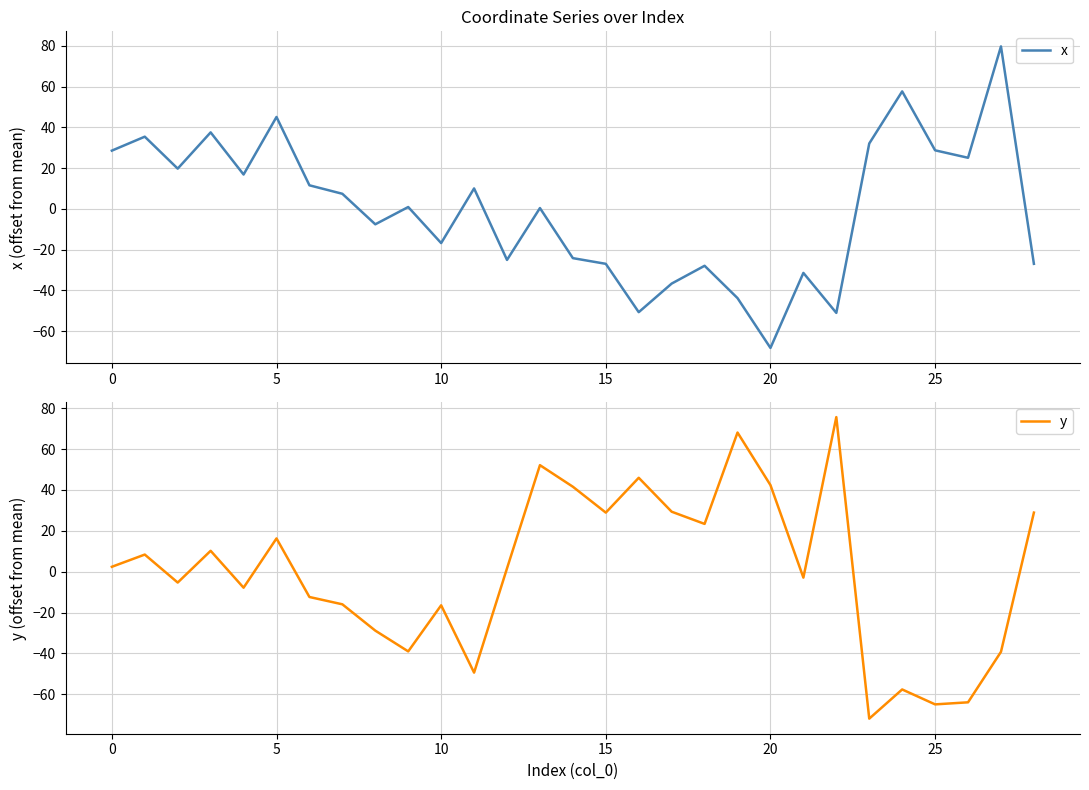

How many intersections are there between x and y?

5